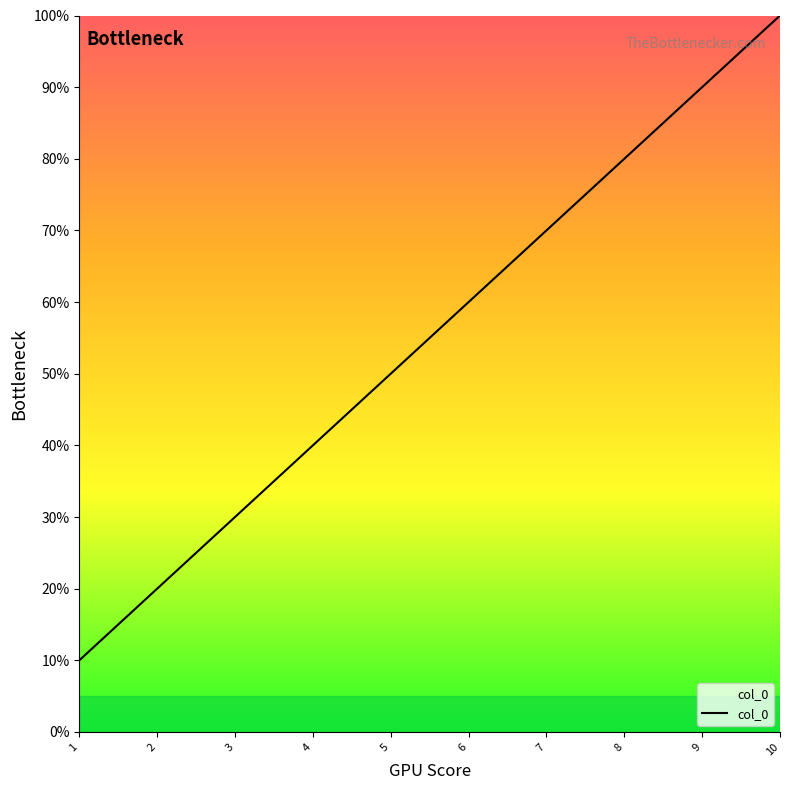

Count the number of data series in this chart.

1